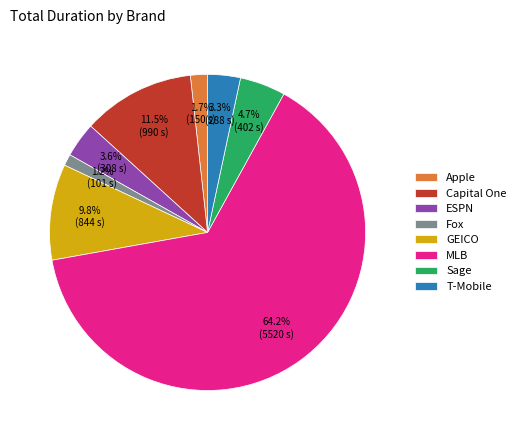

To the nearest percent, what is the combined percentage of T-Mobile and GEICO?

13%